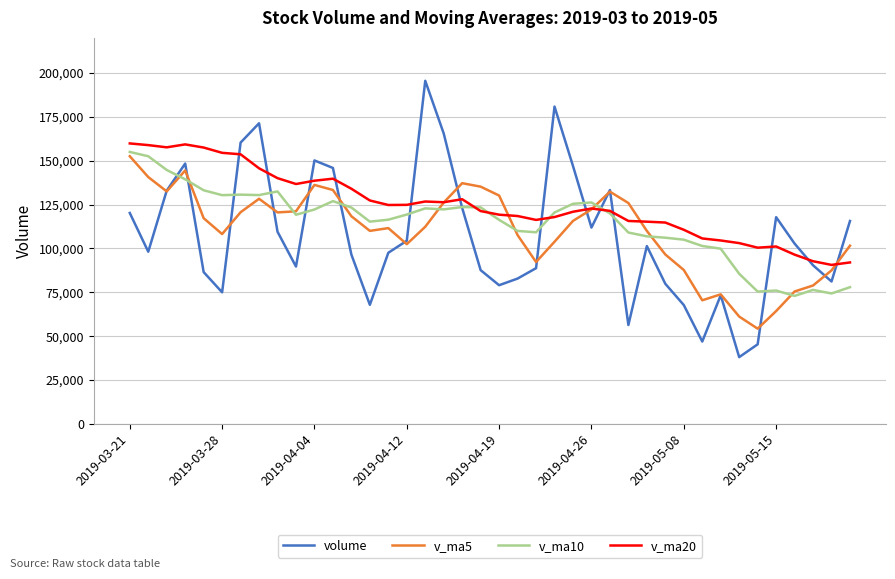

What are all the series names shown in the legend?

volume, v_ma5, v_ma10, v_ma20